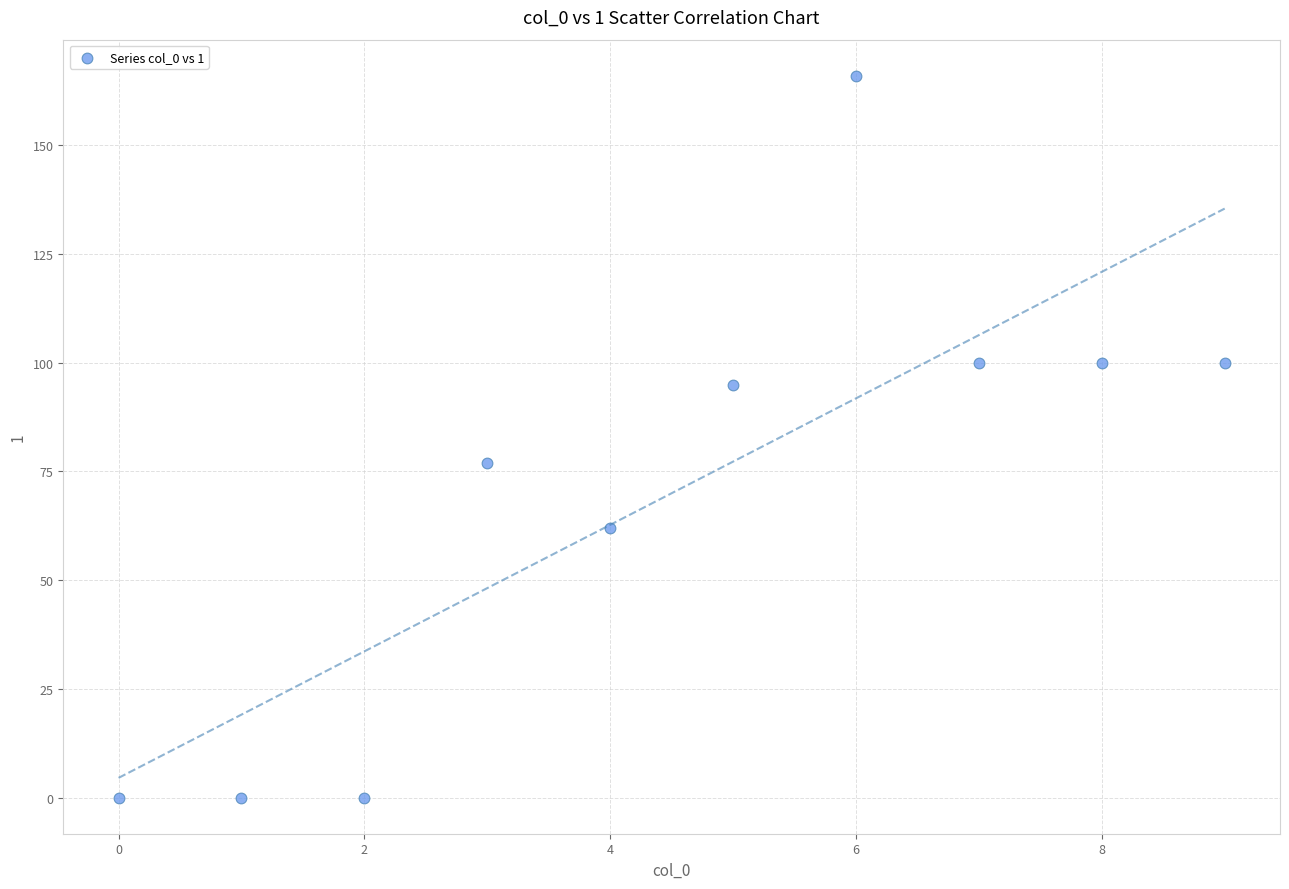

What Y value in the scatter plot is closest to 83?

77